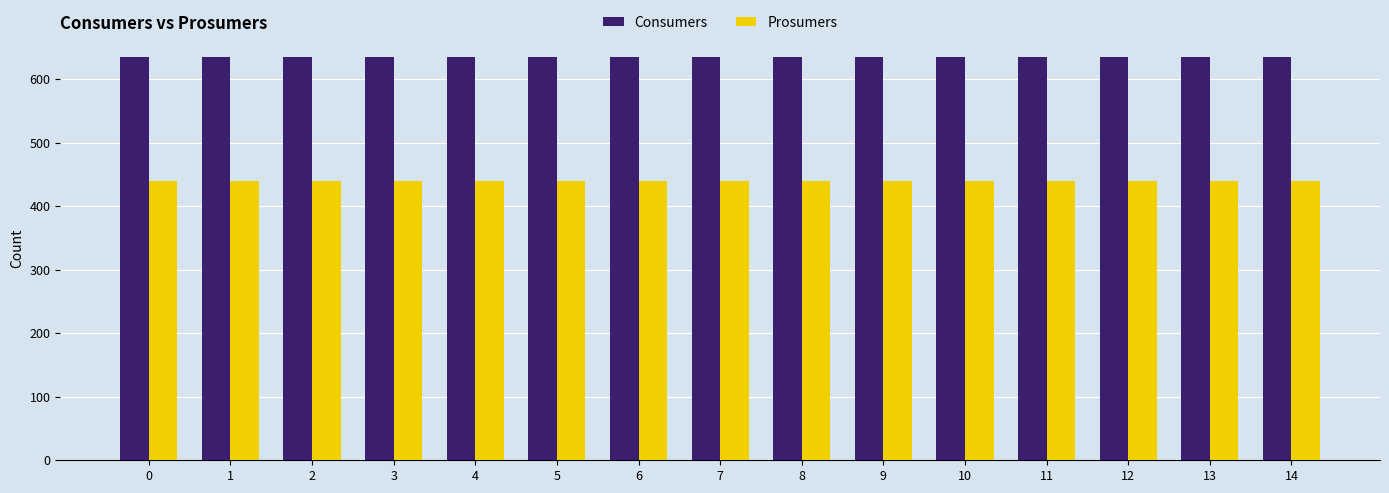

What is the sum of the Consumers values at 7 and 0?

1270